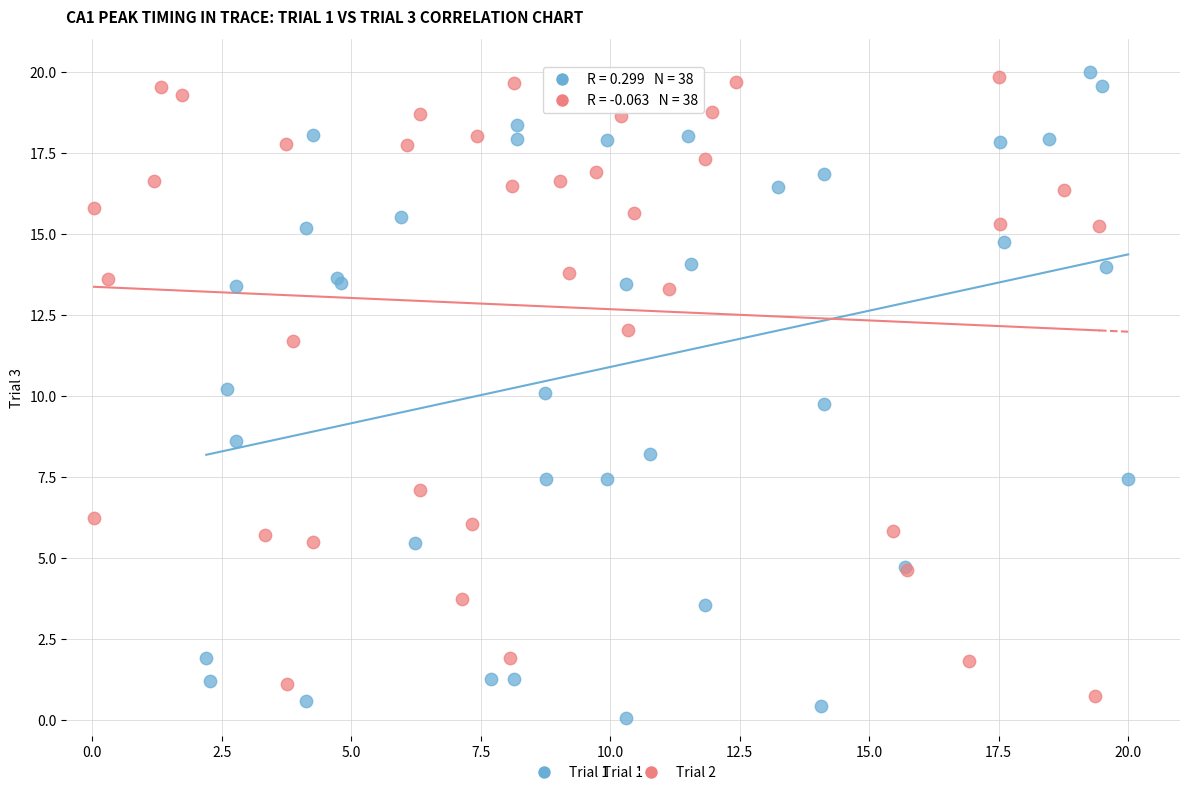

Which series reaches the minimum Y coordinate?

Trial 1